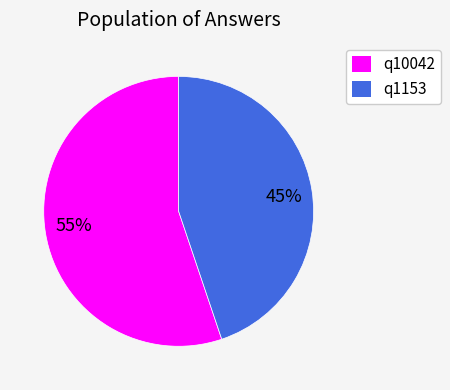

Which category has the smallest portion of the pie?

45%